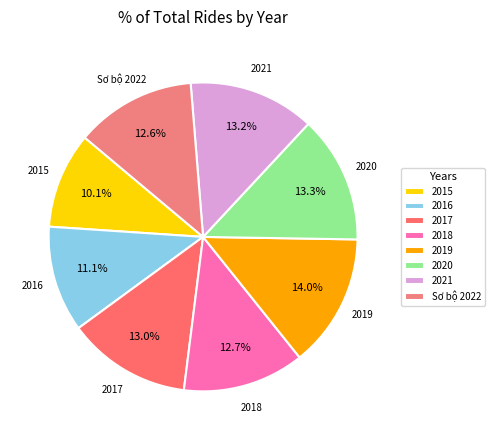

Is there a majority slice in this chart?

No